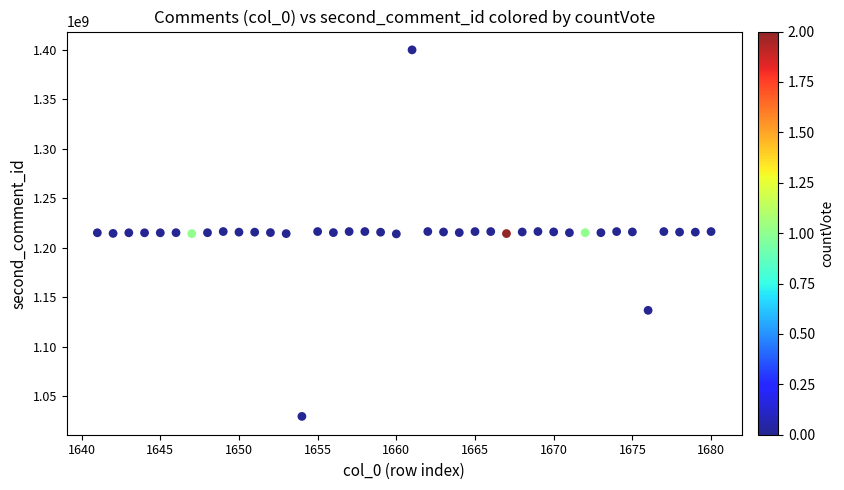

What is the range of Y values (max minus min)?

370186490